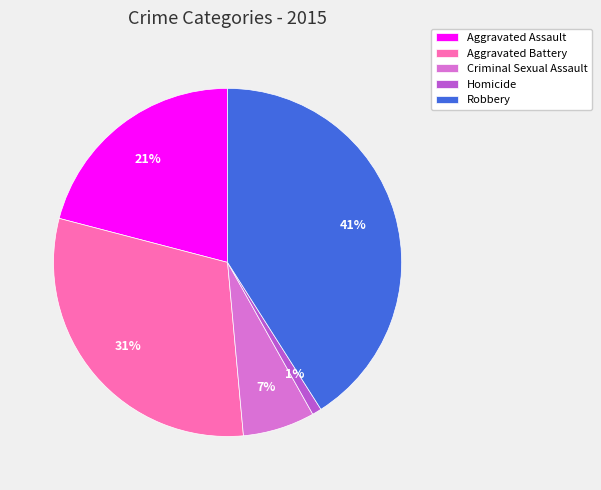

To the nearest percent, what is the difference between the largest and smallest slice percentages?

40%